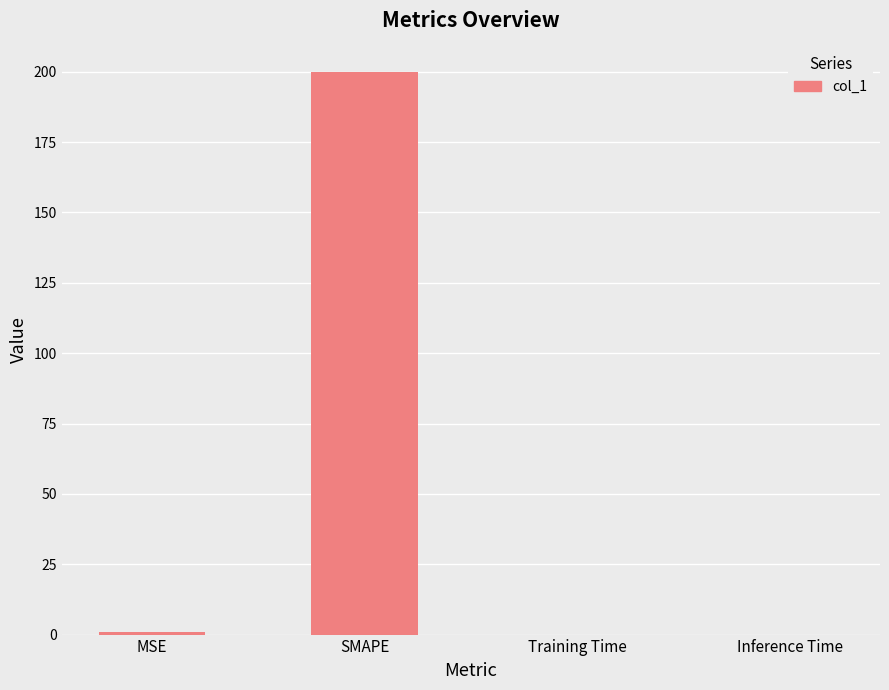

At which category does the chart reach its peak across all series?

SMAPE